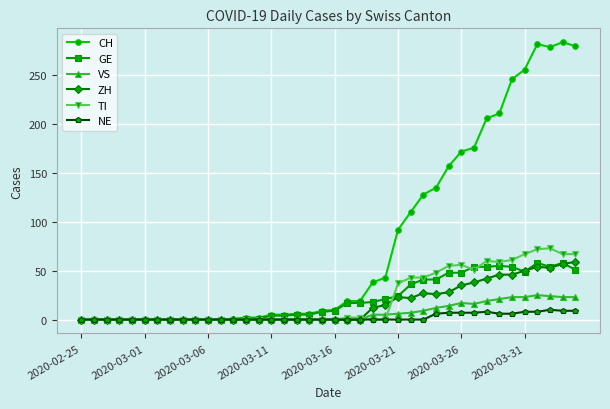

Which series has the largest range (max minus min)?

CH